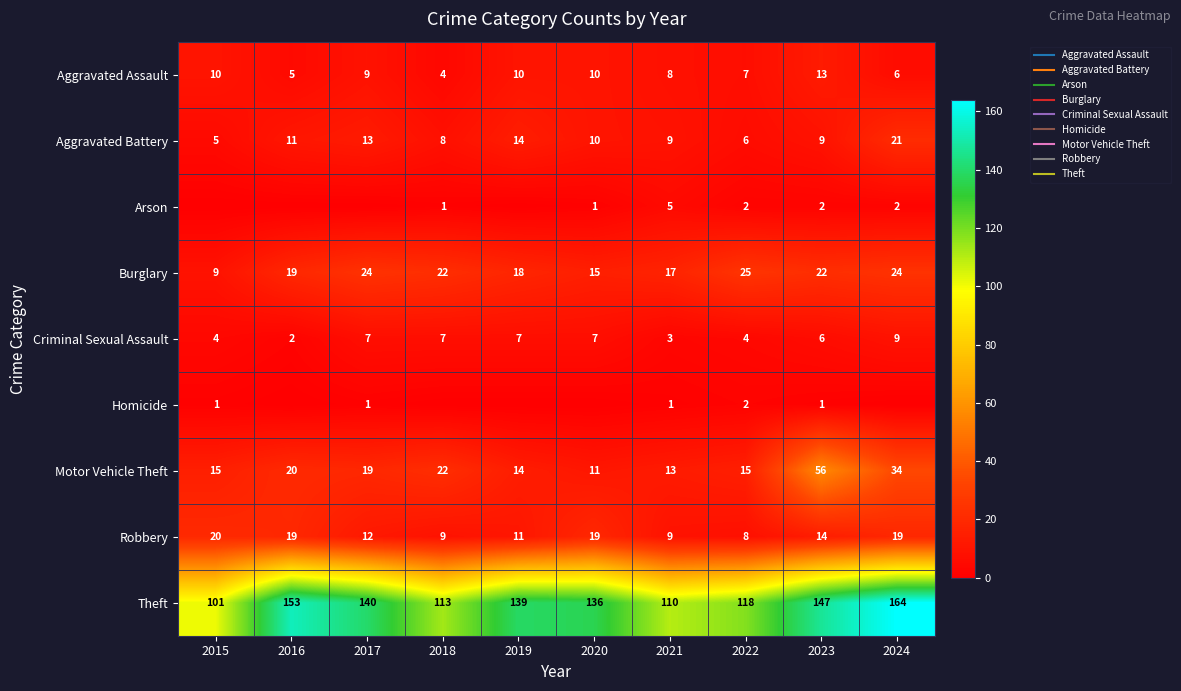

Which category has the lowest value across all series?

2015